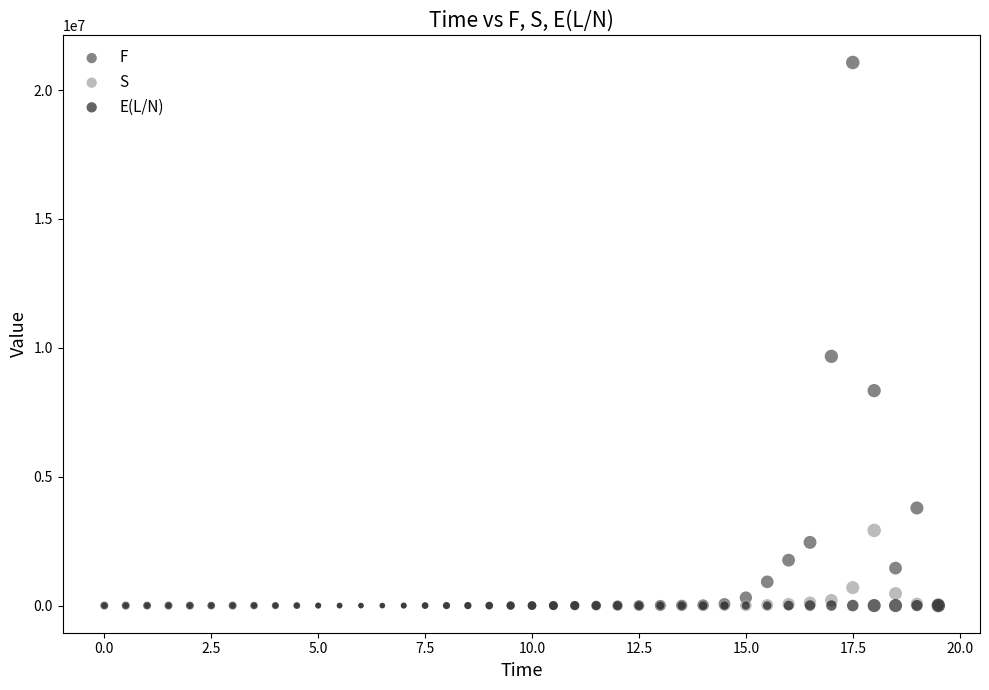

Which series contains the highest Y value?

F